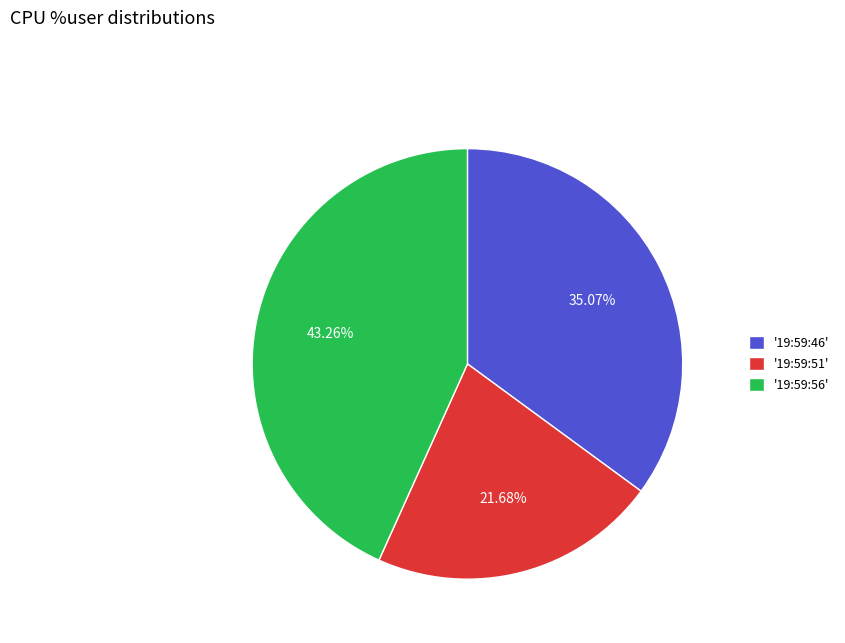

What is the ratio of the value at '19:59:56' to the value at '19:59:46'?

1.2